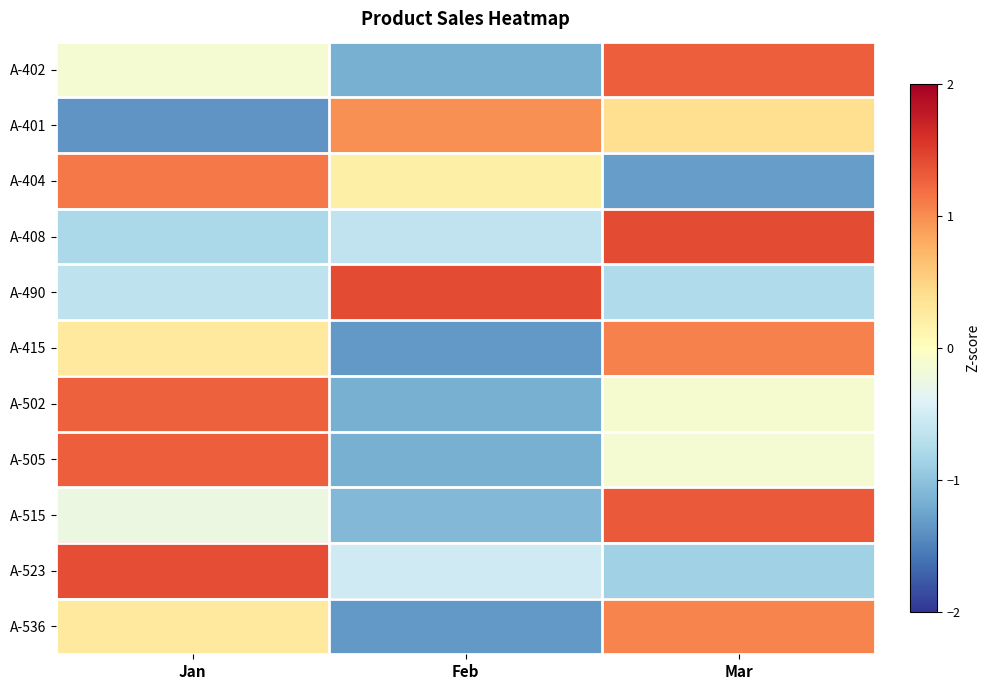

What is the spread (max minus min) of values at Feb?

2.8